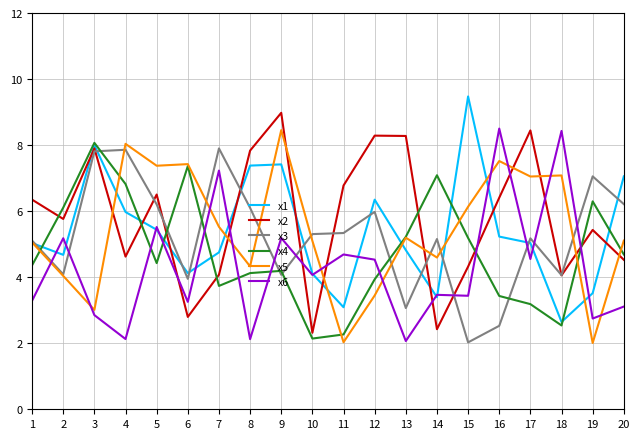

At which category is the sum across all series the highest?

9